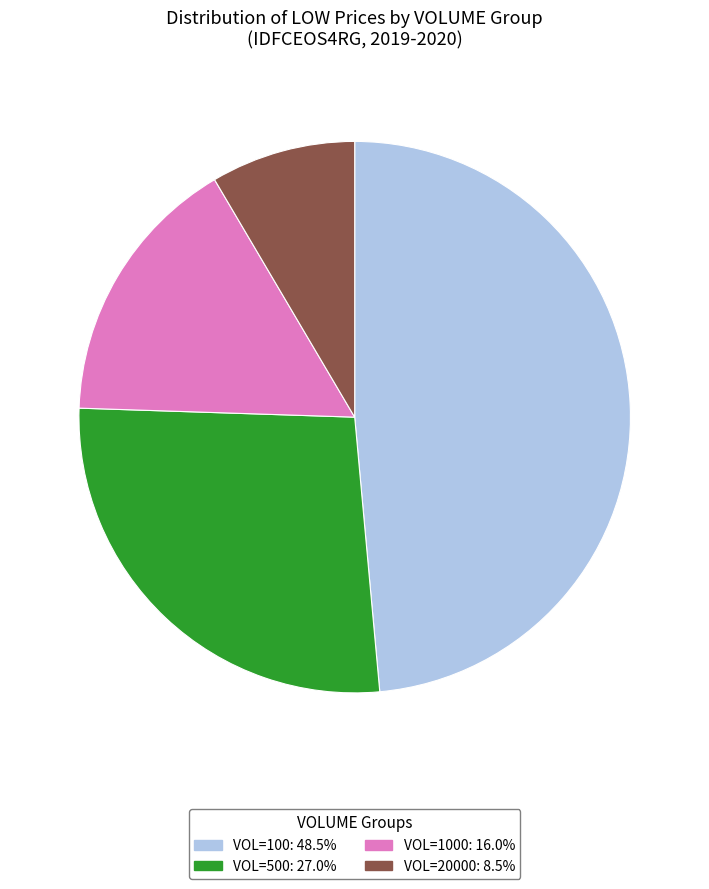

Does any single category account for the majority?

No